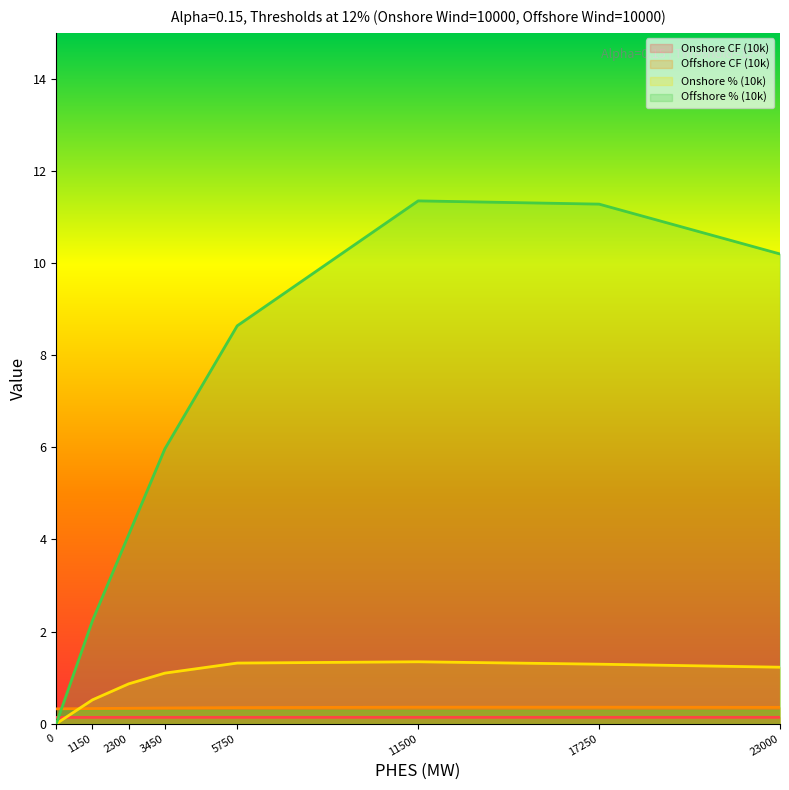

What is the sum of all Offshore % (10k) values?

53.8